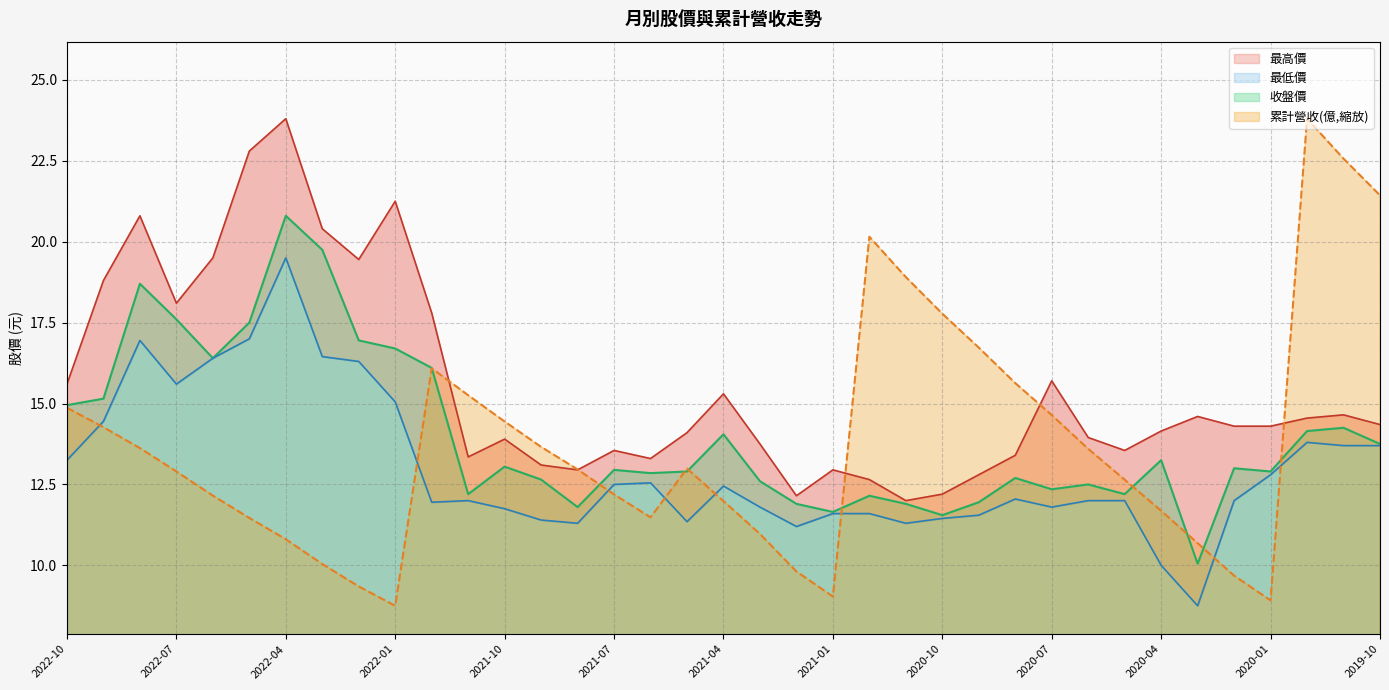

What is the label of the 17th point from the right?

2021-02